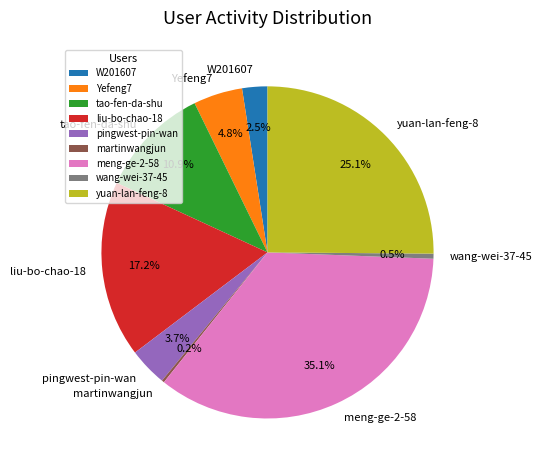

What is the largest slice in the pie chart?

meng-ge-2-58